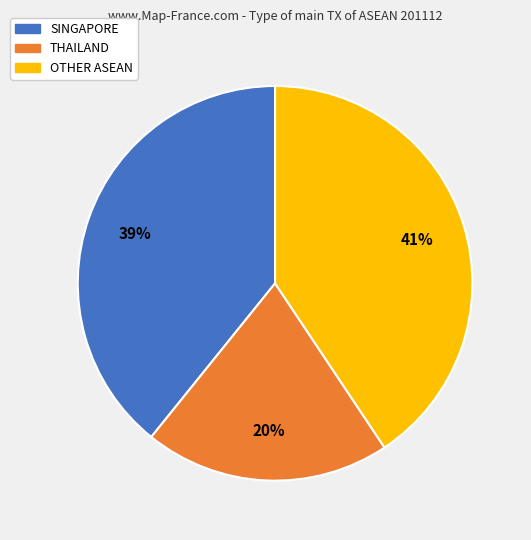

Is there any slice that represents more than half of the pie?

No